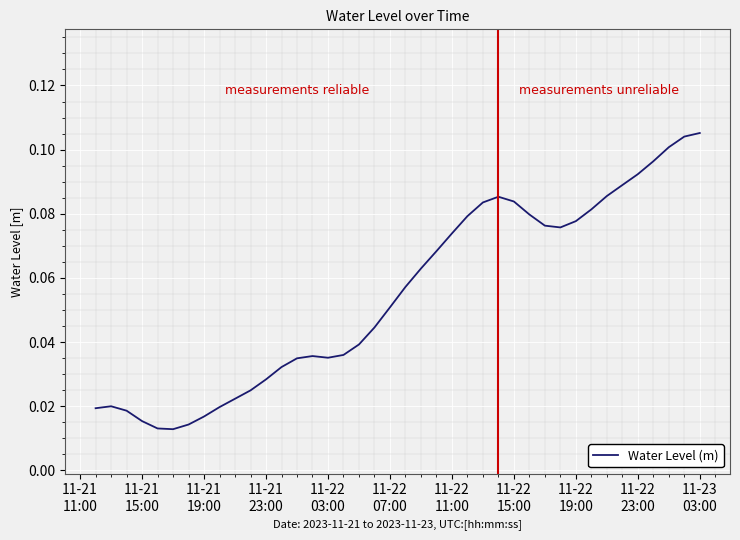

How many distinct data groups are displayed?

1